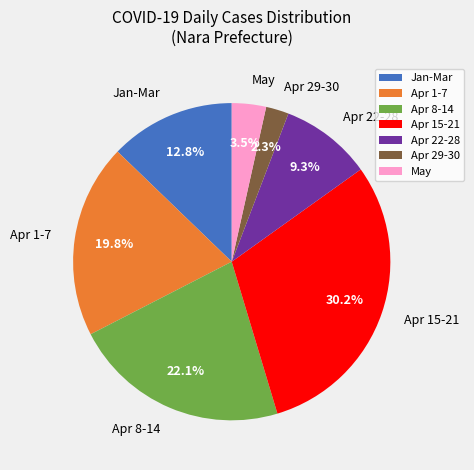

What is the largest slice in the pie chart?

Apr 15-21